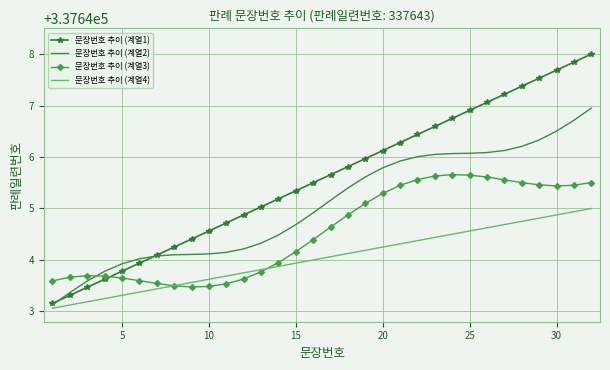

What is the minimum value for 문장번호 추이 (계열1)?

337643.2